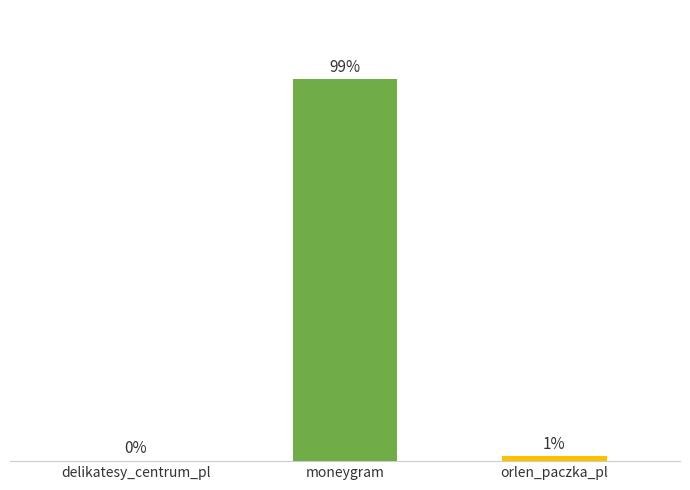

What is the average value?

33.3